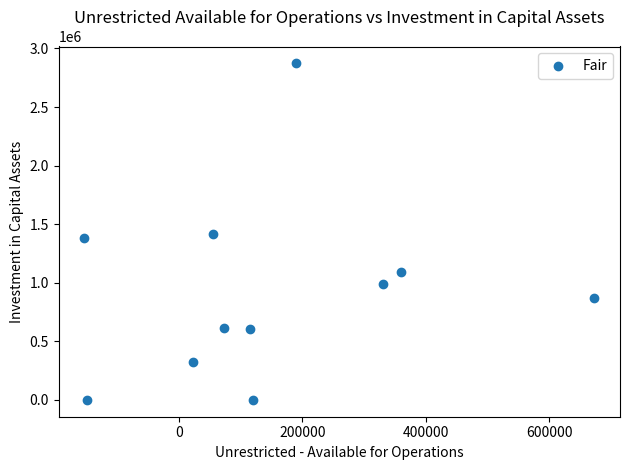

What is the average Y value?

924580